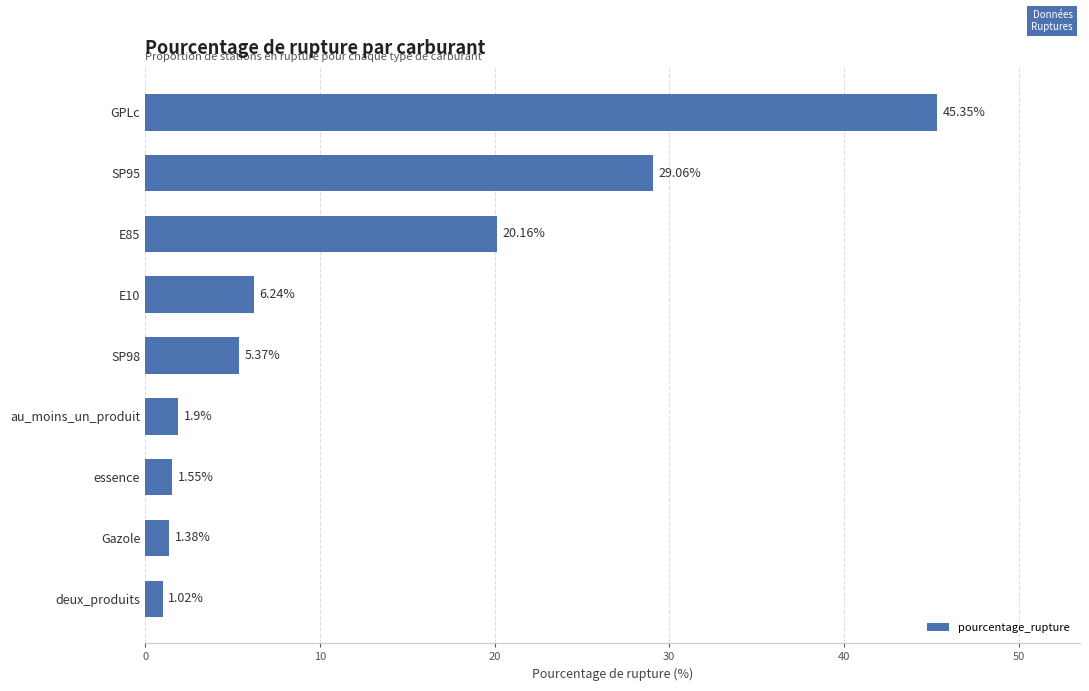

List the labels in order of value, largest first.

GPLc, SP95, E85, E10, SP98, au_moins_un_produit, essence, Gazole, deux_produits